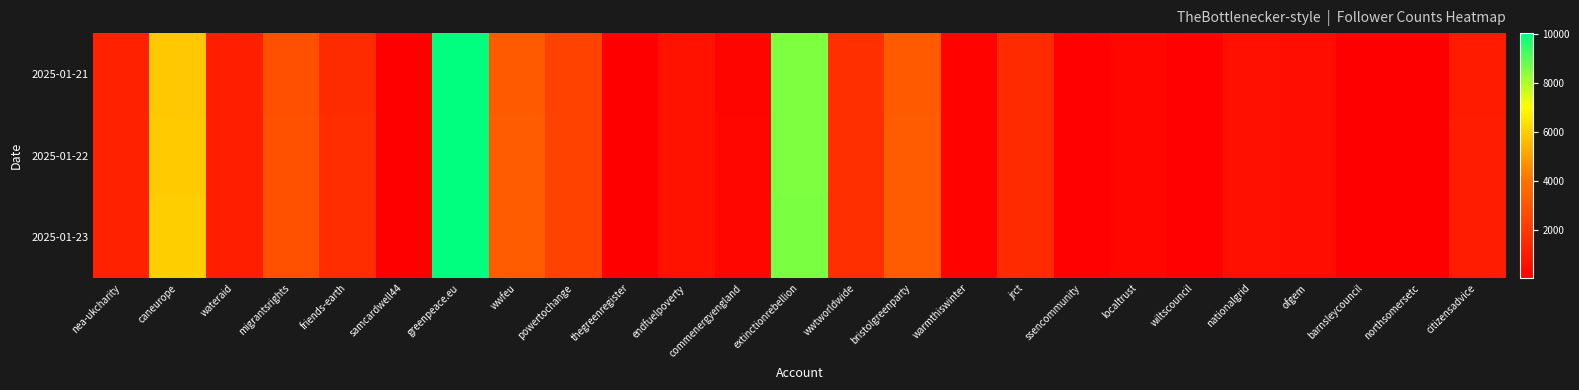

List the series in order of their peak value, highest first.

2025-01-21, 2025-01-22, 2025-01-23